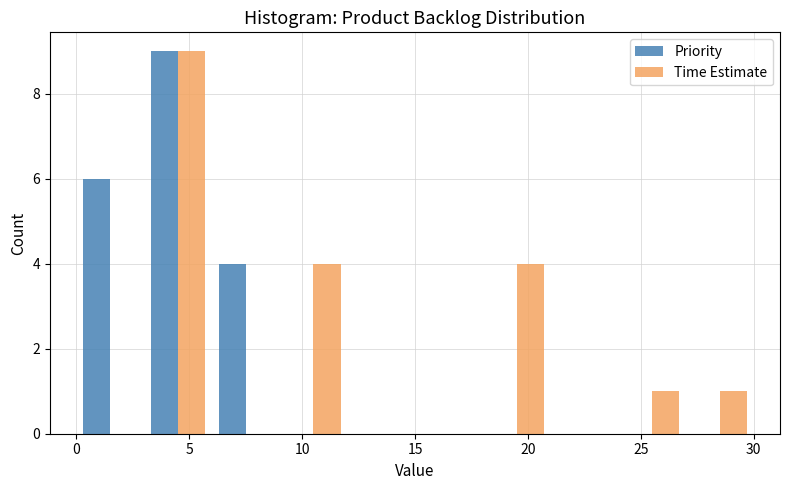

Reading left to right, list every range on the x-axis with the height of the bar of each series over it. The values are not printed on the chart, so give them approximately, as read against the axis.

0 to 3: Priority=6	Time Estimate=0
3 to 6: Priority=9	Time Estimate=9
6 to 9: Priority=4	Time Estimate=0
9 to 12: Priority=0	Time Estimate=4
12 to 15: Priority=0	Time Estimate=0
15 to 18: Priority=0	Time Estimate=0
18 to 21: Priority=0	Time Estimate=4
21 to 24: Priority=0	Time Estimate=0
24 to 27: Priority=0	Time Estimate=1
27 to 30: Priority=0	Time Estimate=1